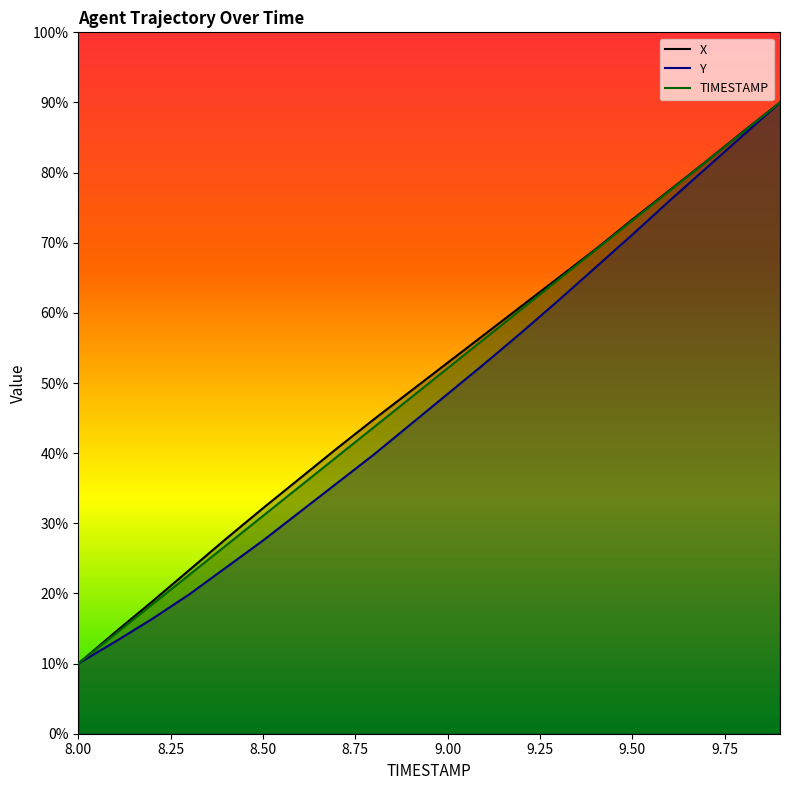

Count the number of data series in this chart.

3